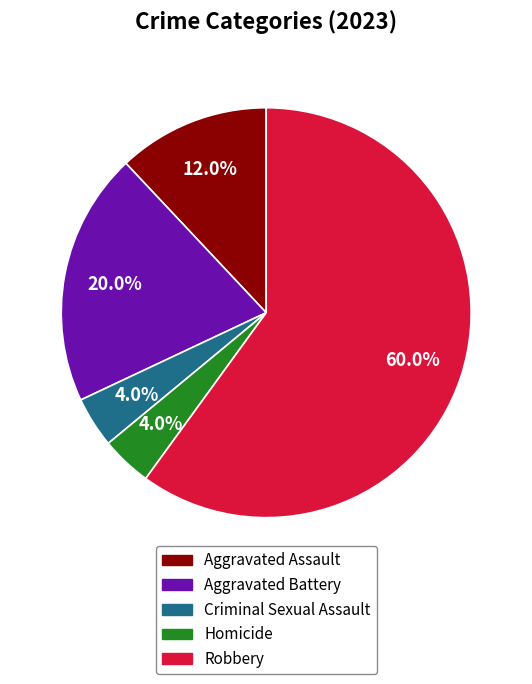

What percentage is the Robbery slice, to the nearest percent?

60%